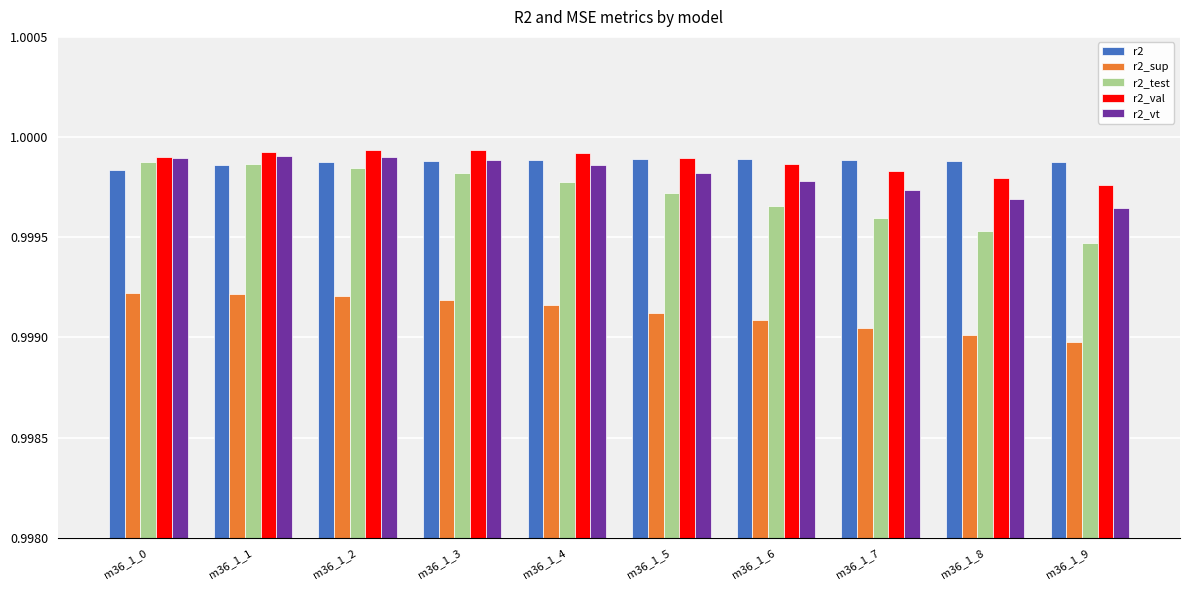

Is the value of r2_vt at m36_1_8 greater than the value of r2_test at m36_1_7?

Yes